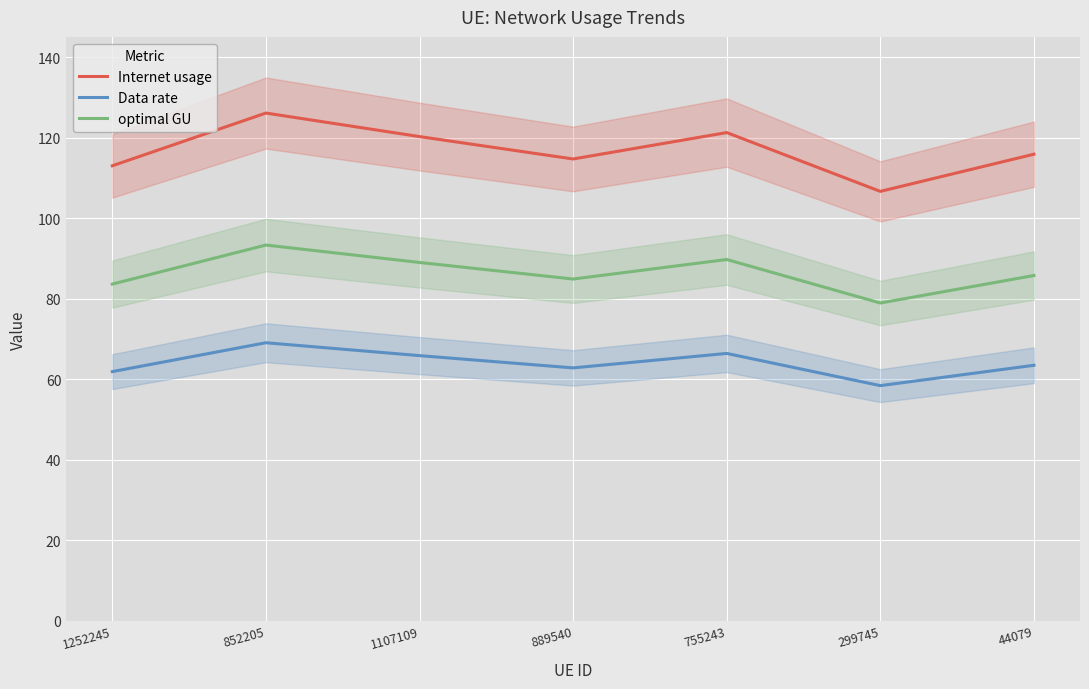

In Data rate, how many points are higher than both neighbors (excluding endpoints)?

2